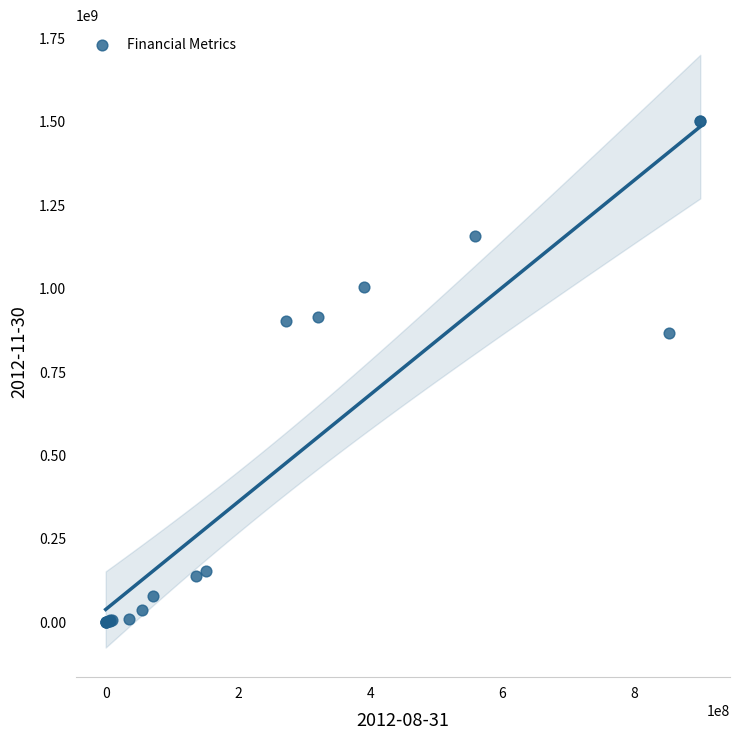

What Y value in the scatter plot is closest to 751036500?

866078000